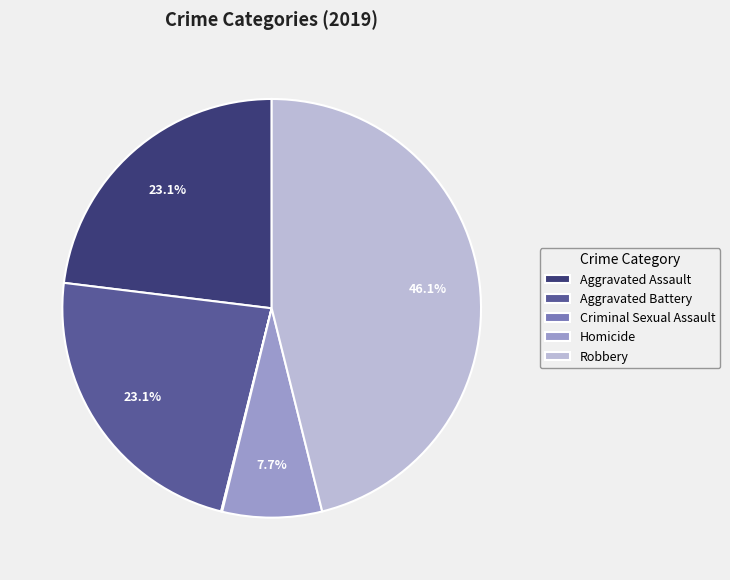

What percentage is the Aggravated Battery slice, to the nearest percent?

23%